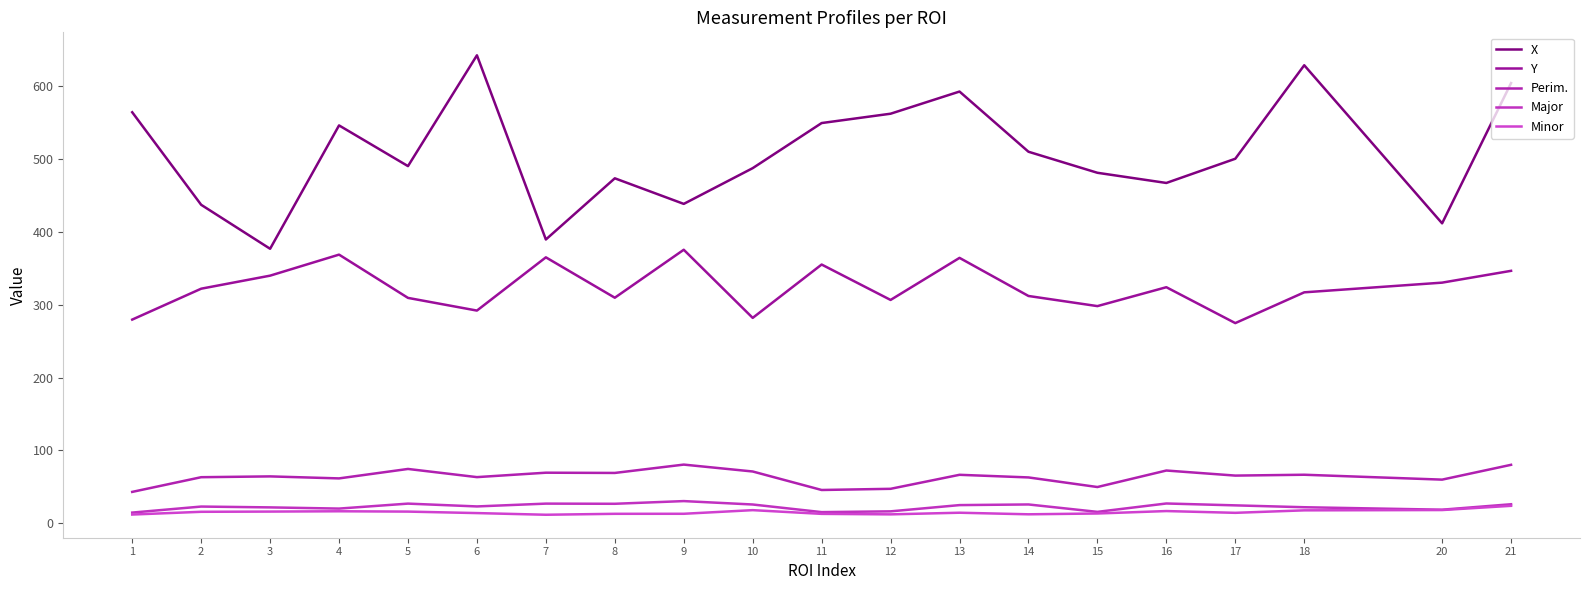

Does the chart display data point markers on the line(s)?

No